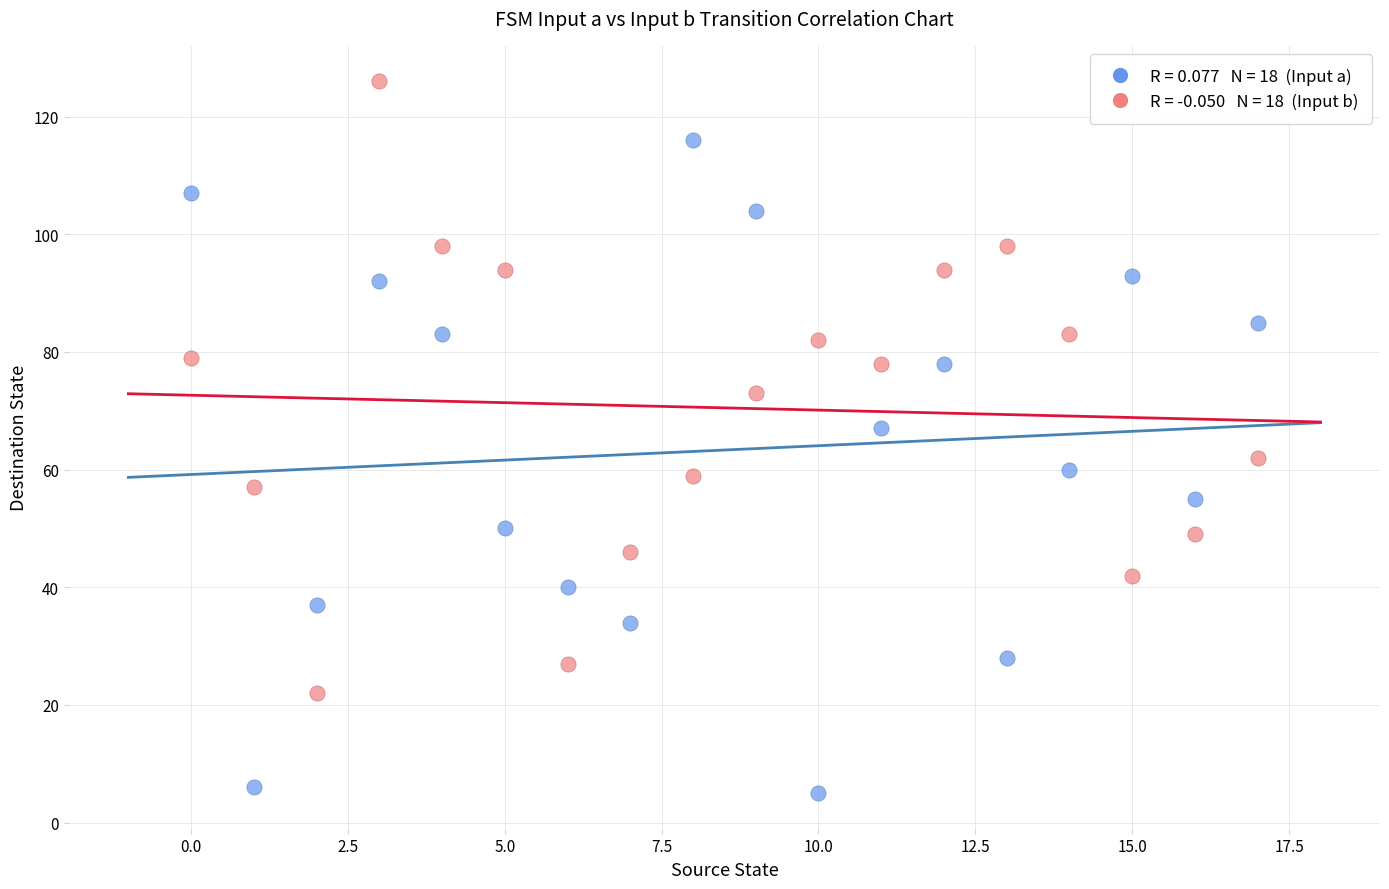

Across all data points, what is the range of Y values (max minus min)?

121